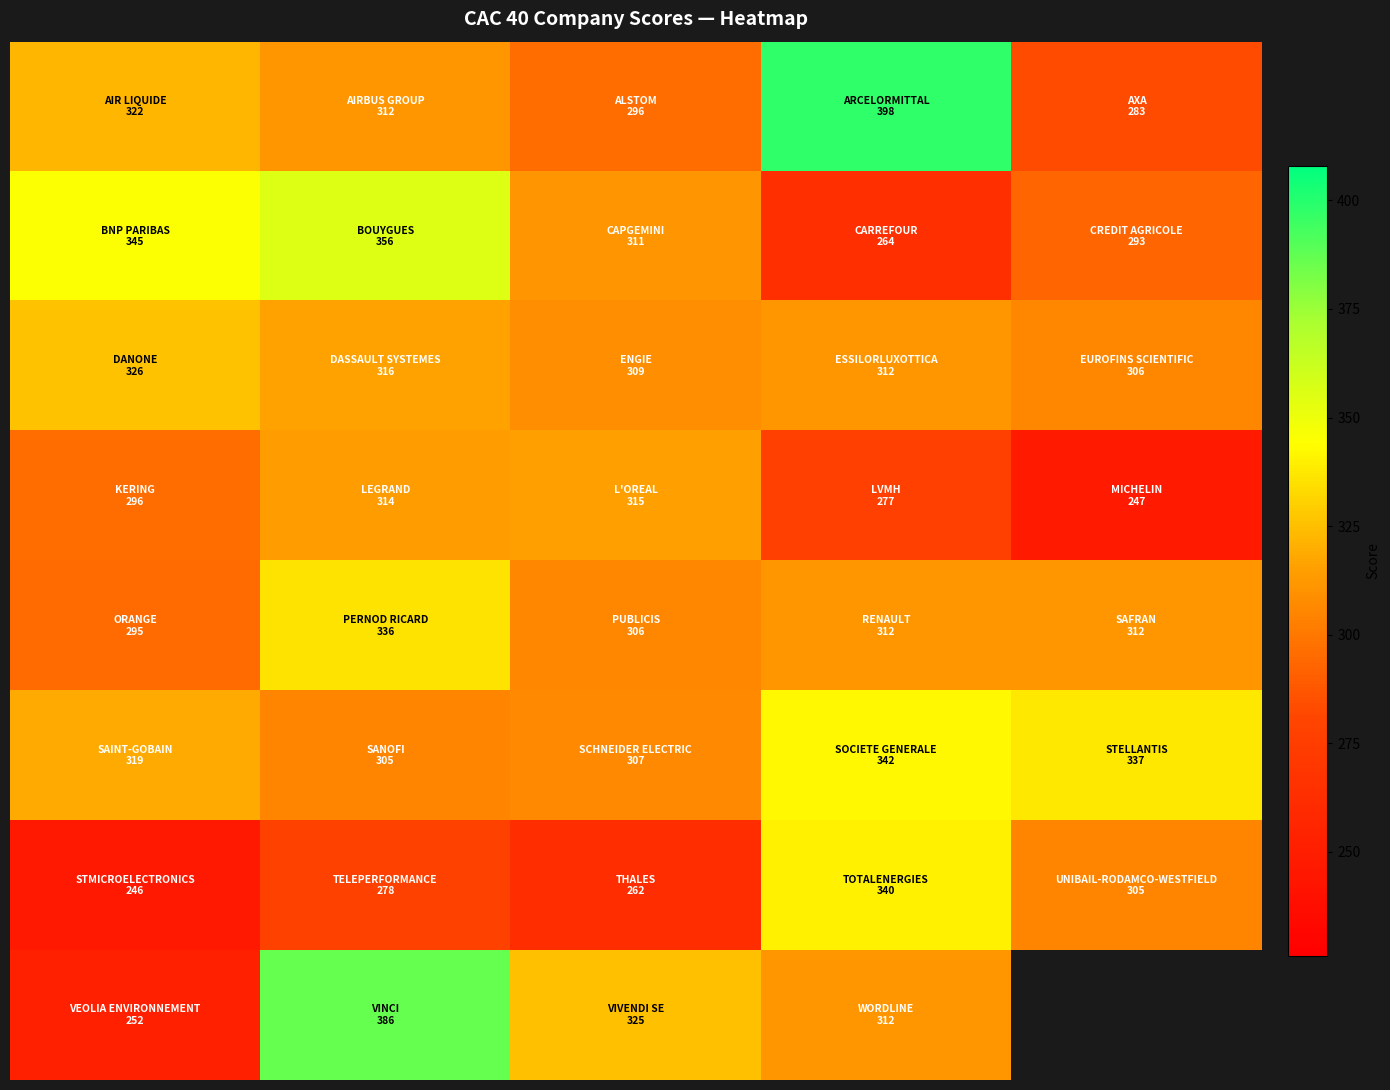

At how many categories does at least one series exceed 273?

5